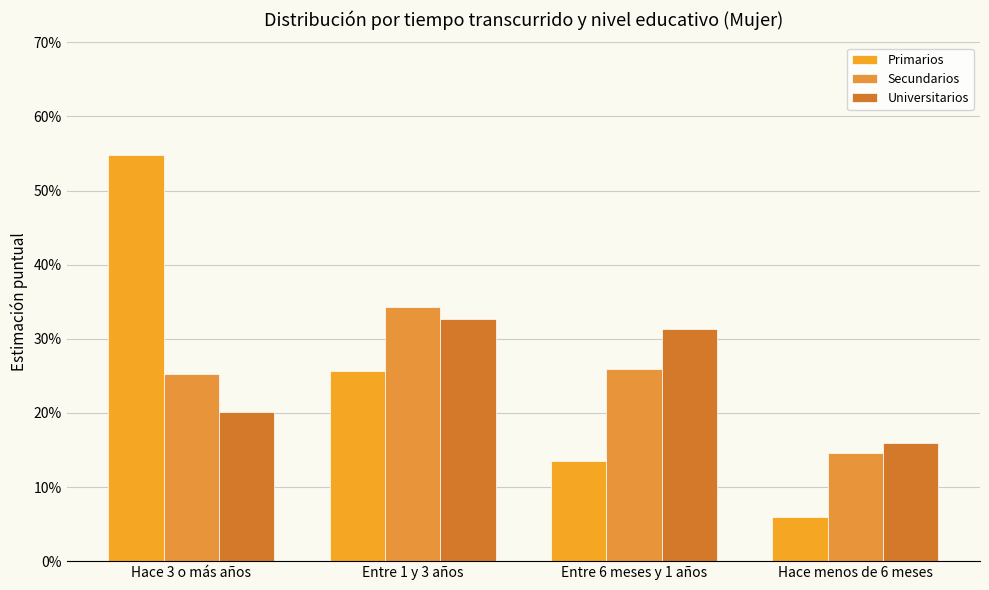

Read the Primarios value at Entre 6 meses y 1 años.

0.1